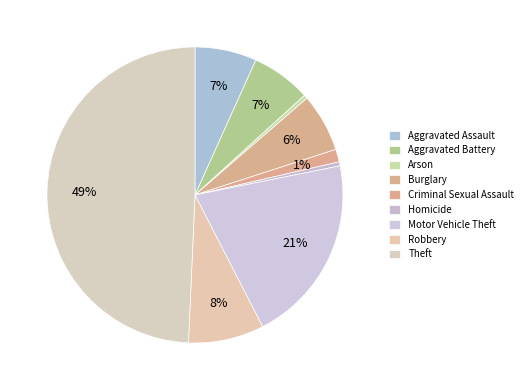

True or false: Criminal Sexual Assault accounts for 1% of the total.

True